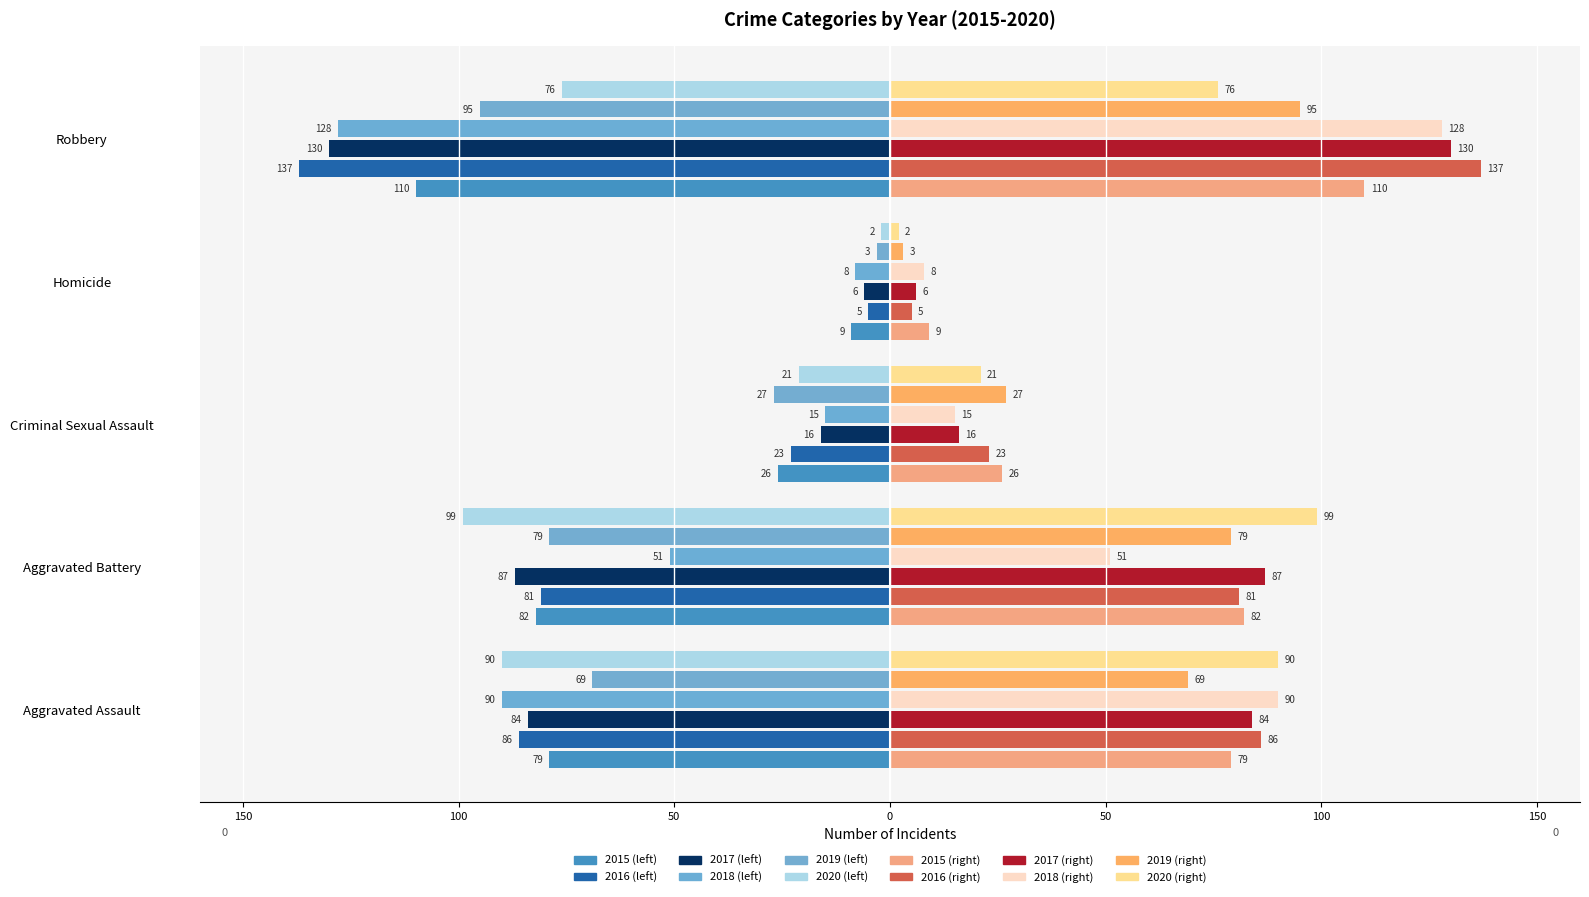

How many categories are shown in the chart?

5